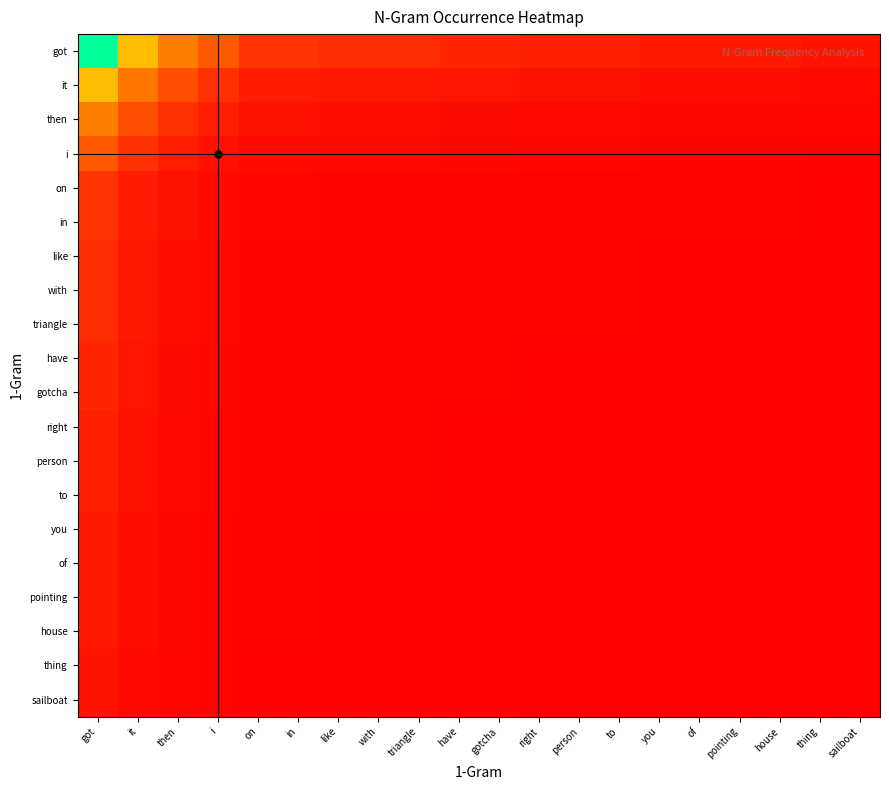

Between house and triangle, which is larger?

triangle